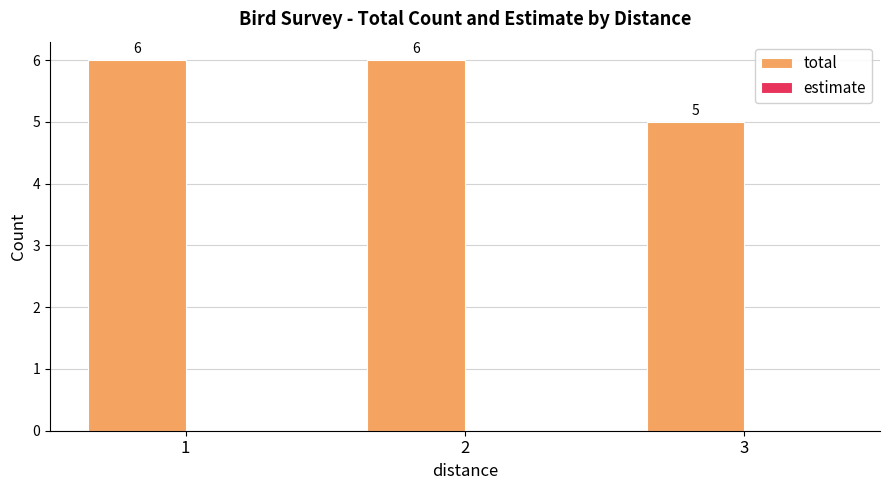

What is the smallest value displayed?

5